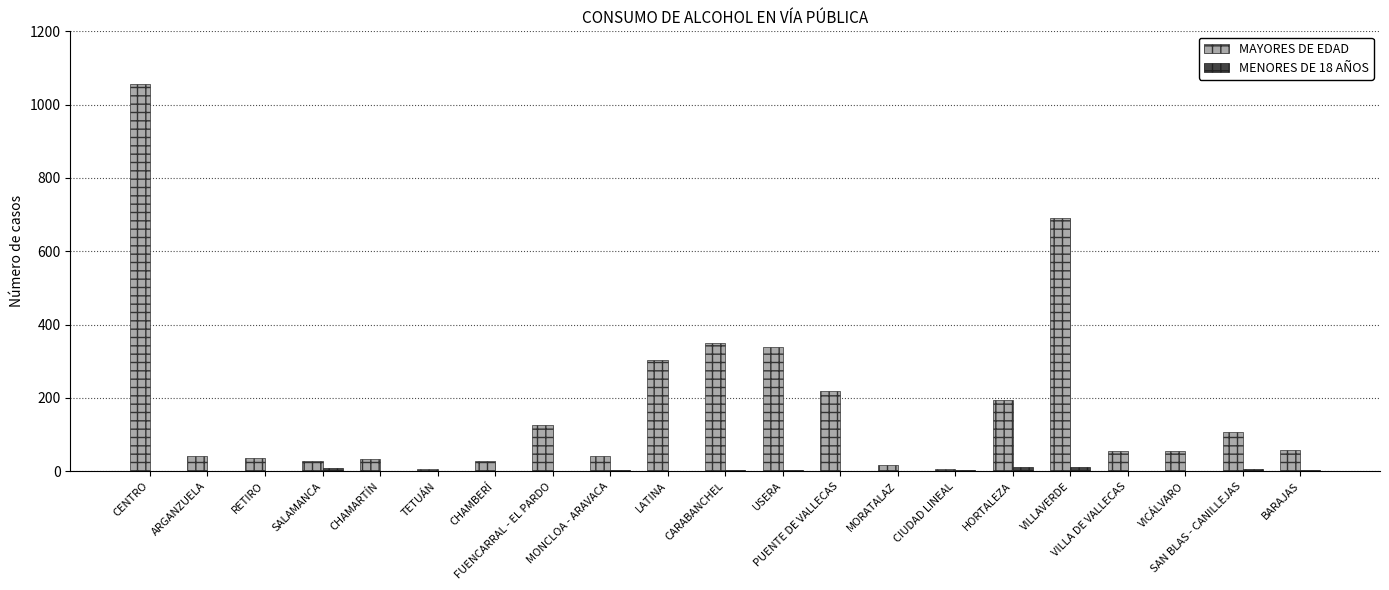

Which series has the largest total across all categories?

MAYORES DE EDAD